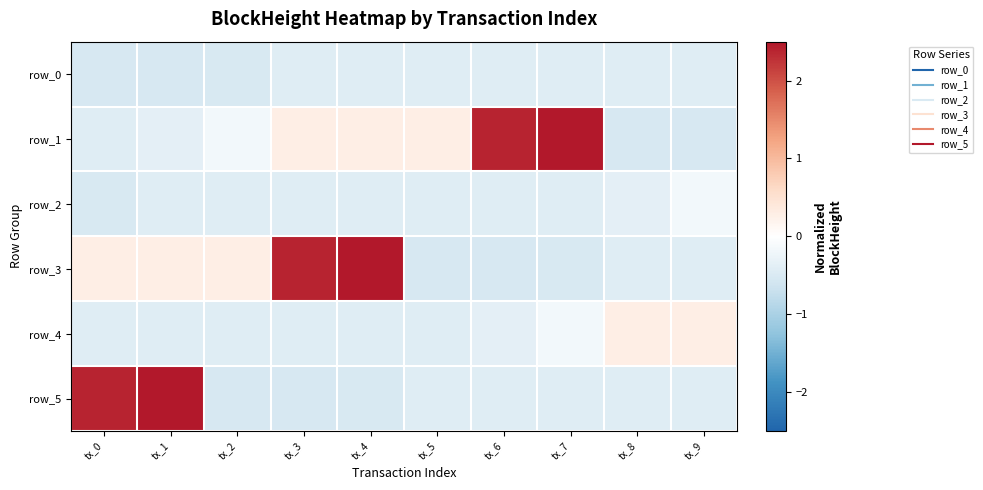

Rank the series by their maximum value, from lowest to highest.

row_0, row_2, row_4, row_1, row_3, row_5